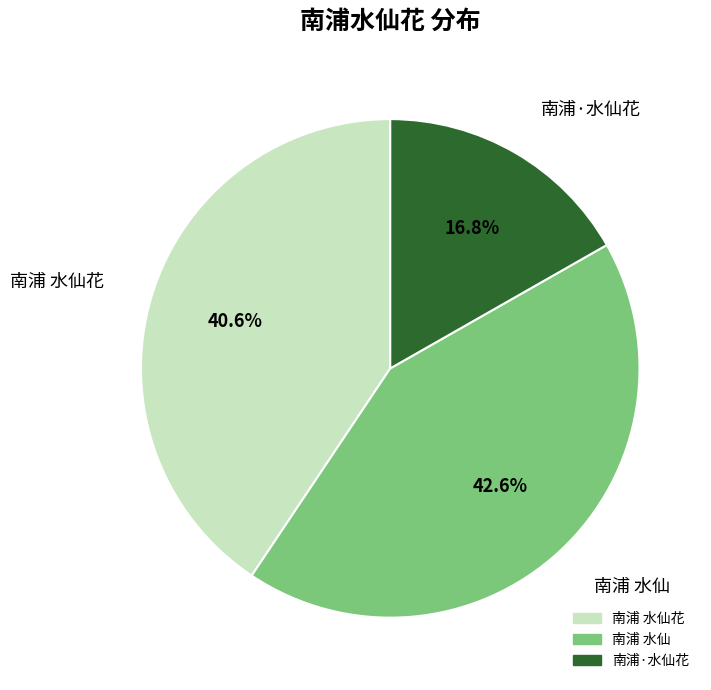

Is there any slice that represents more than half of the pie?

No